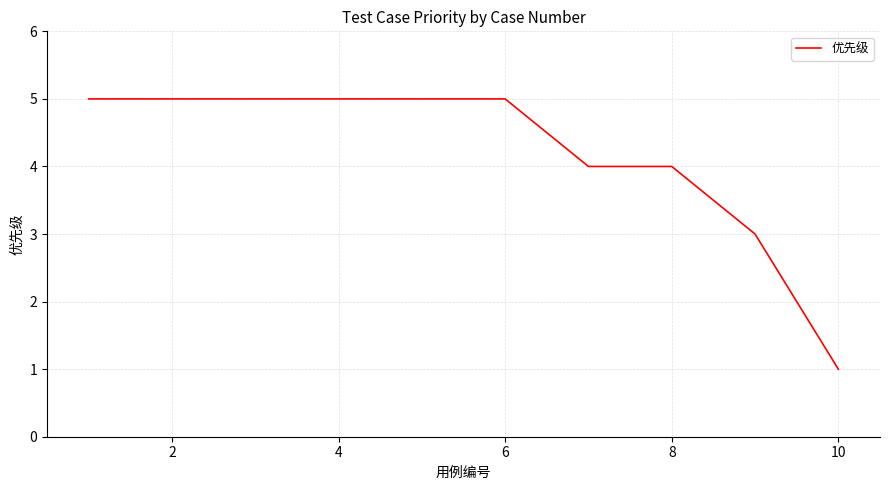

What is the greatest value displayed?

5